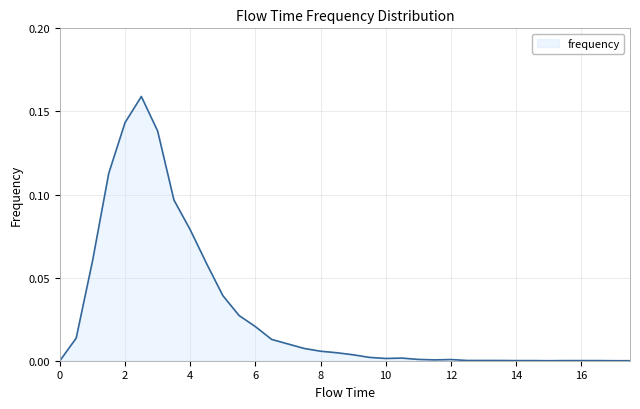

Does the chart display data point markers on the line(s)?

No